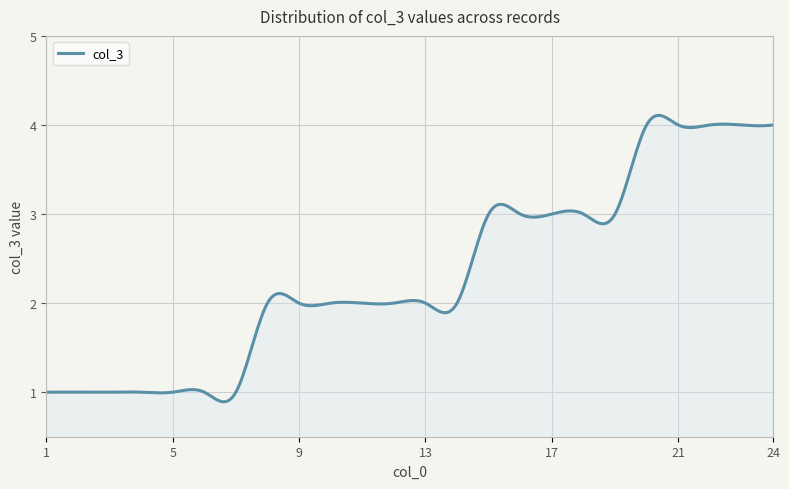

What is the greatest value displayed?

4.1